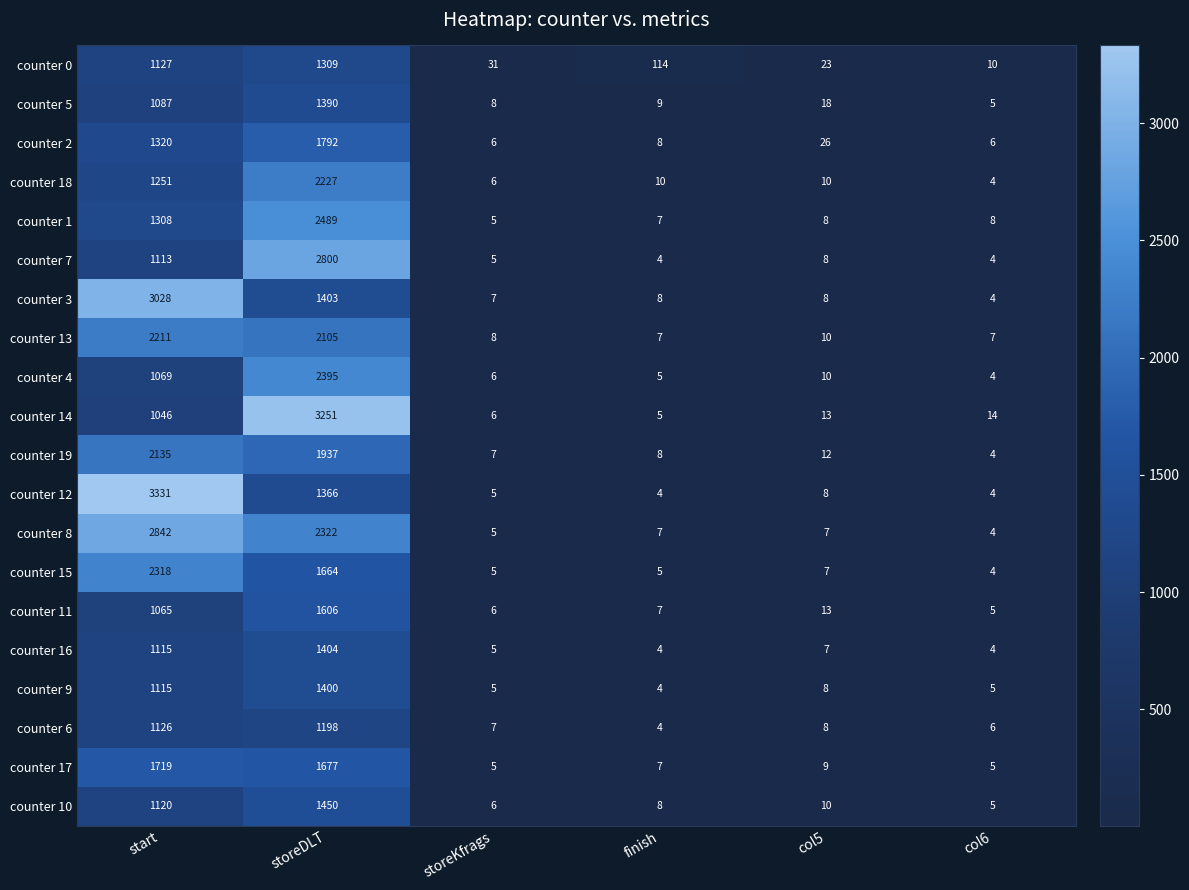

Between finish and col6, which series saw the biggest shift?

counter 0